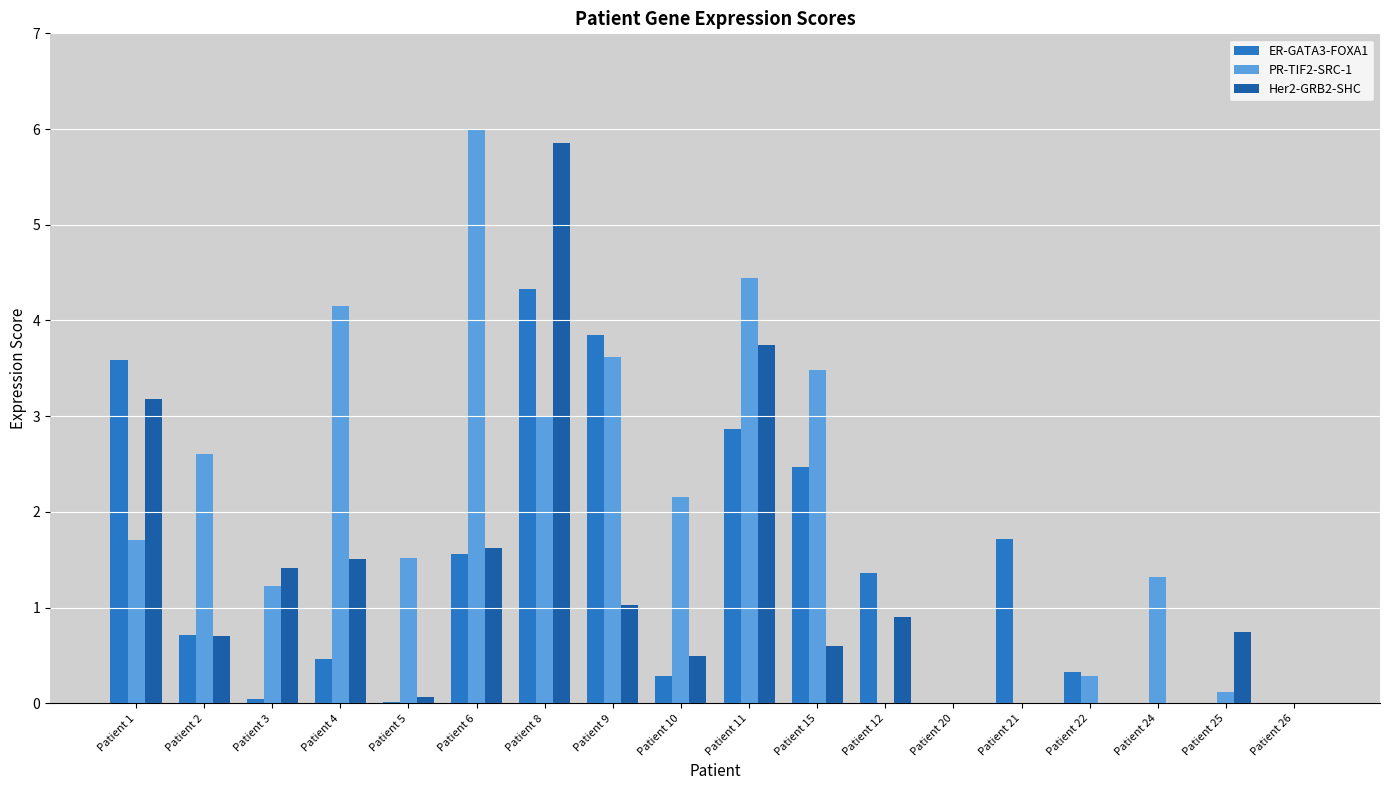

What is the greatest value displayed?

6.0